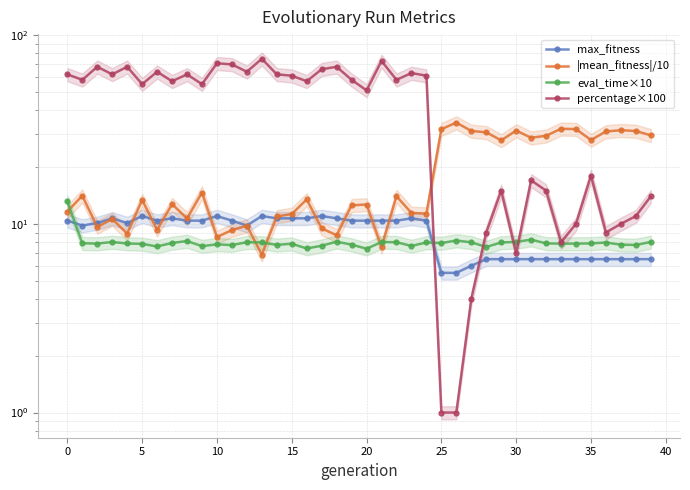

At how many categories does at least one series exceed 38?

25